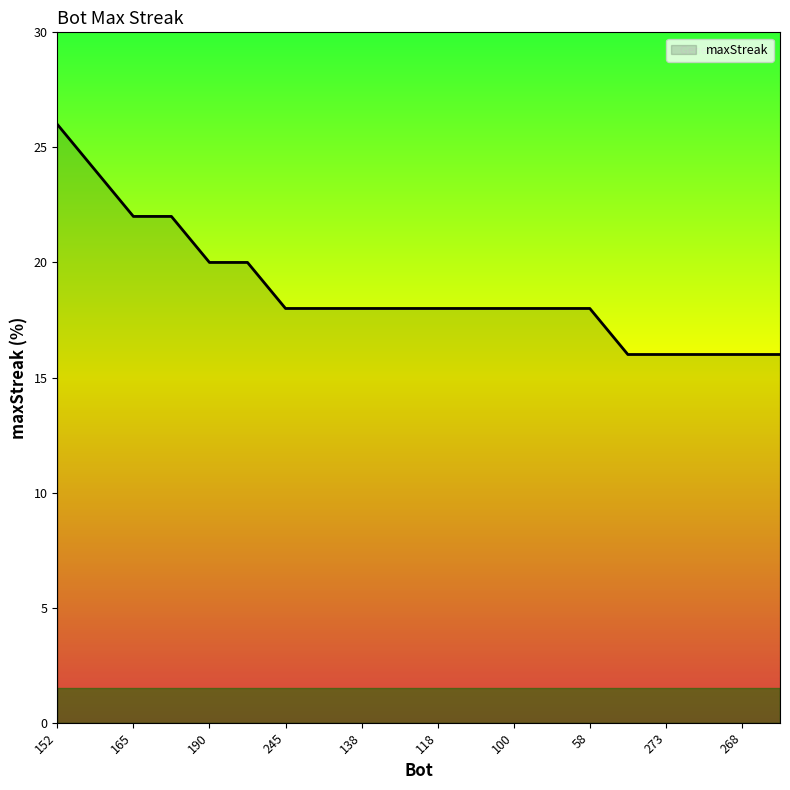

What is the minimum value shown in the chart?

16